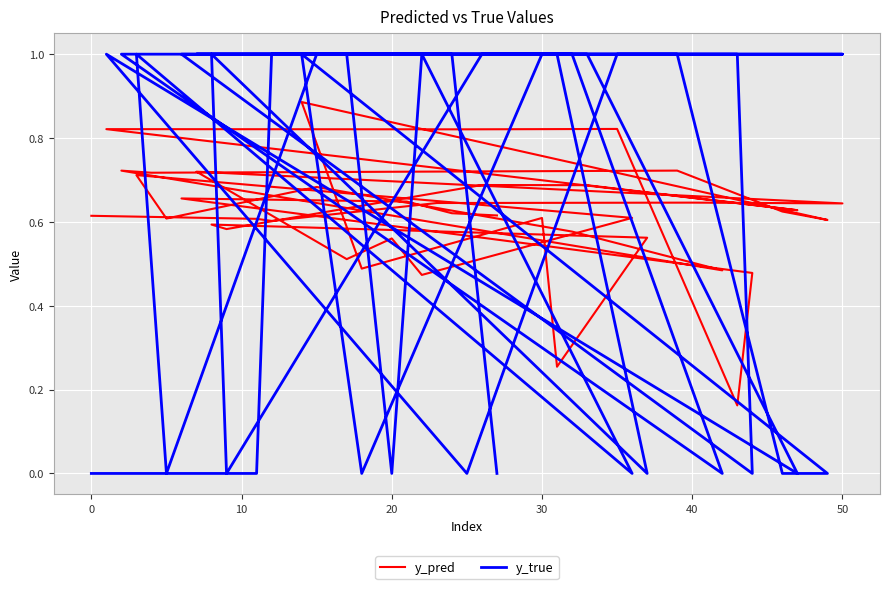

How many times do y_pred and y_true cross each other?

24